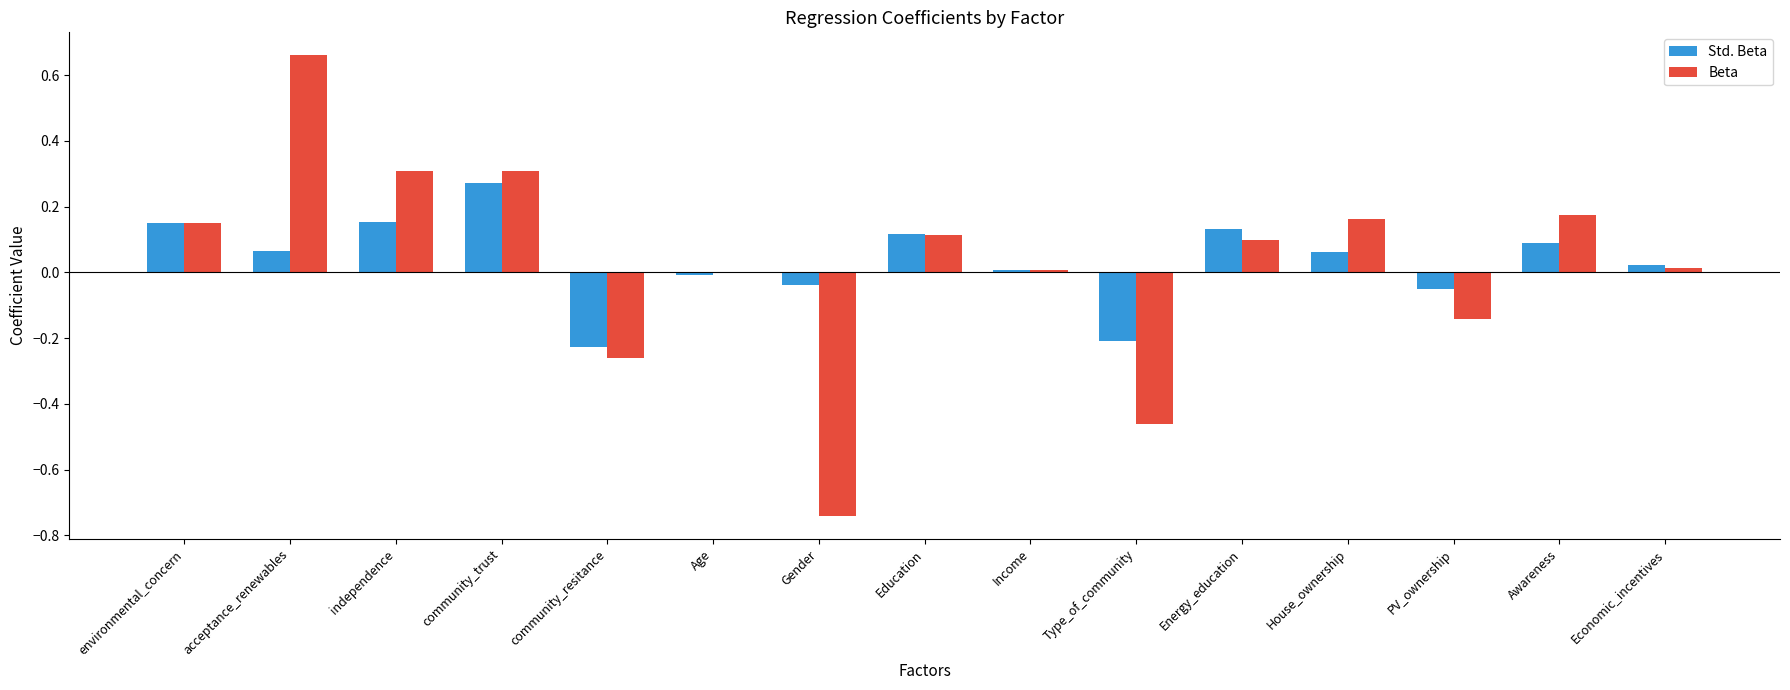

Between community_trust and Education, which series saw the biggest shift?

Beta